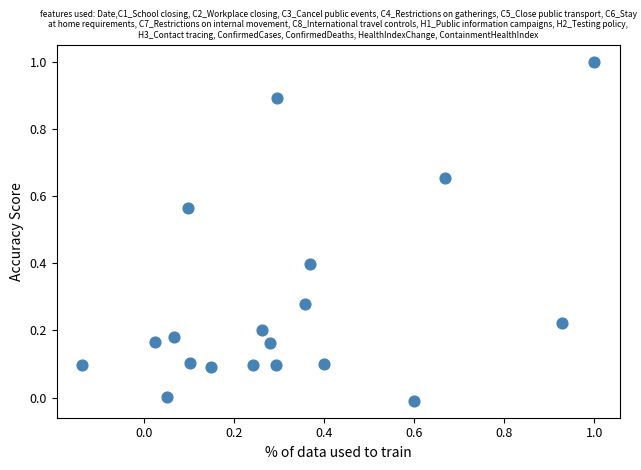

What is the range of X values (max minus min)?

1.1